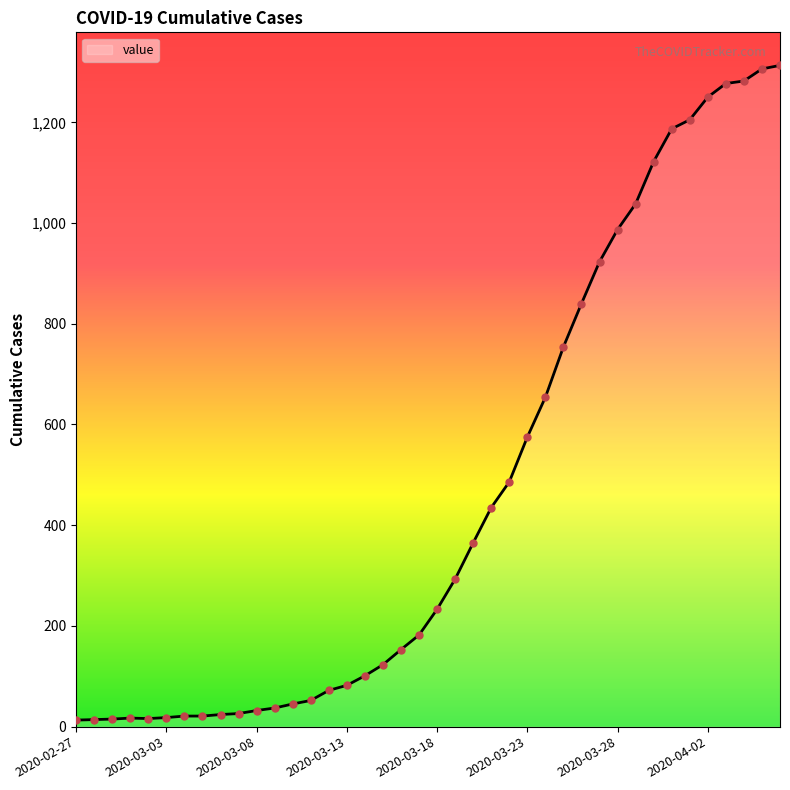

What is the difference between the maximum and minimum values?

1300